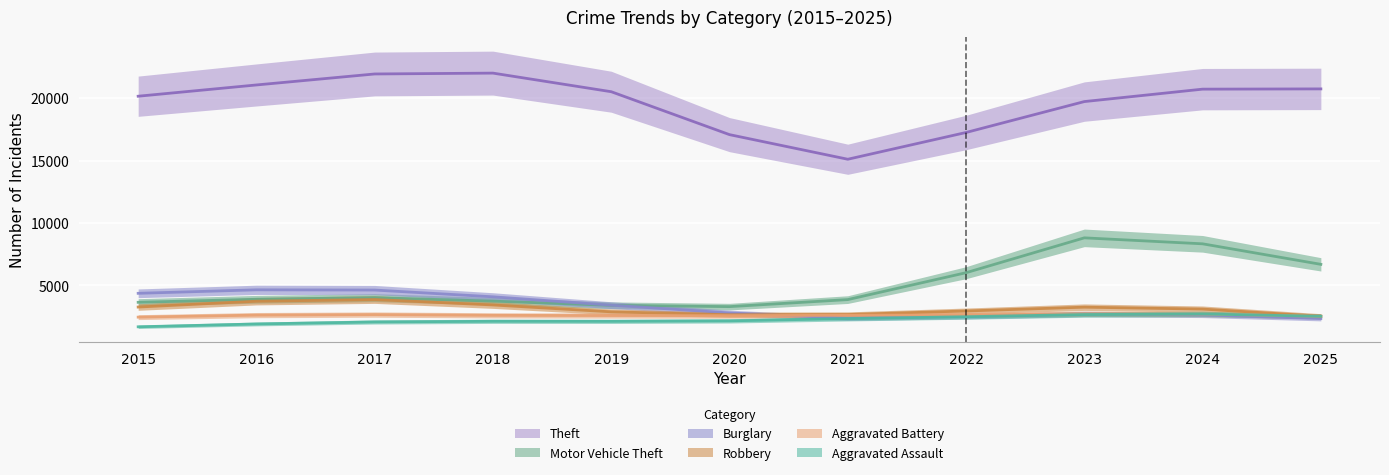

How many interior local peaks does the Burglary series have?

2